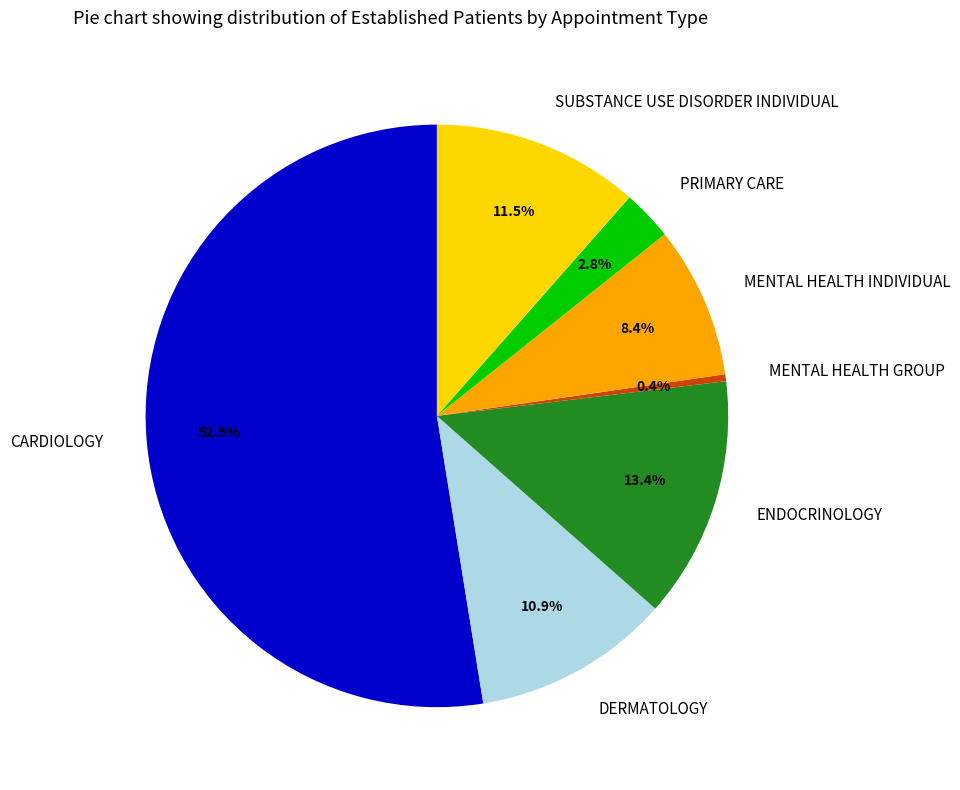

Which slice is the largest?

CARDIOLOGY